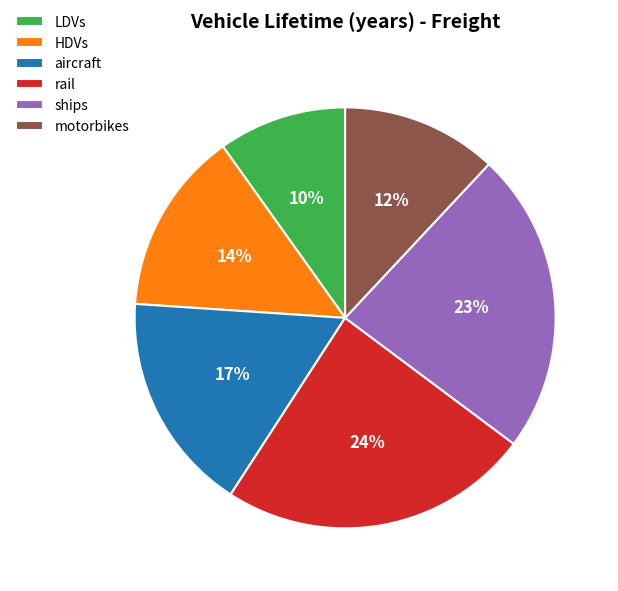

Do aircraft and HDVs together represent more than half of the pie?

No